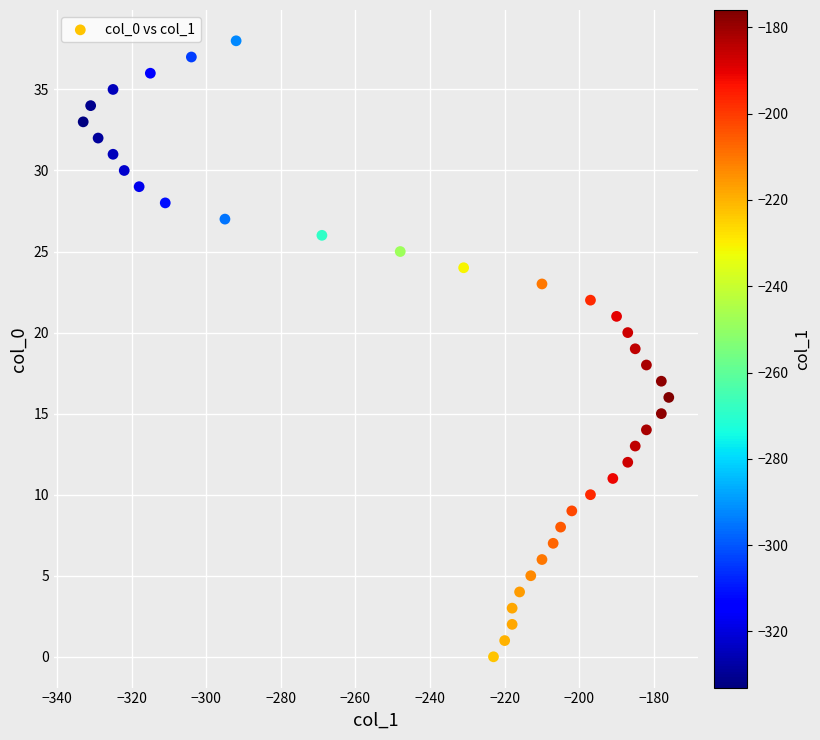

What is the range of Y values (max minus min)?

38